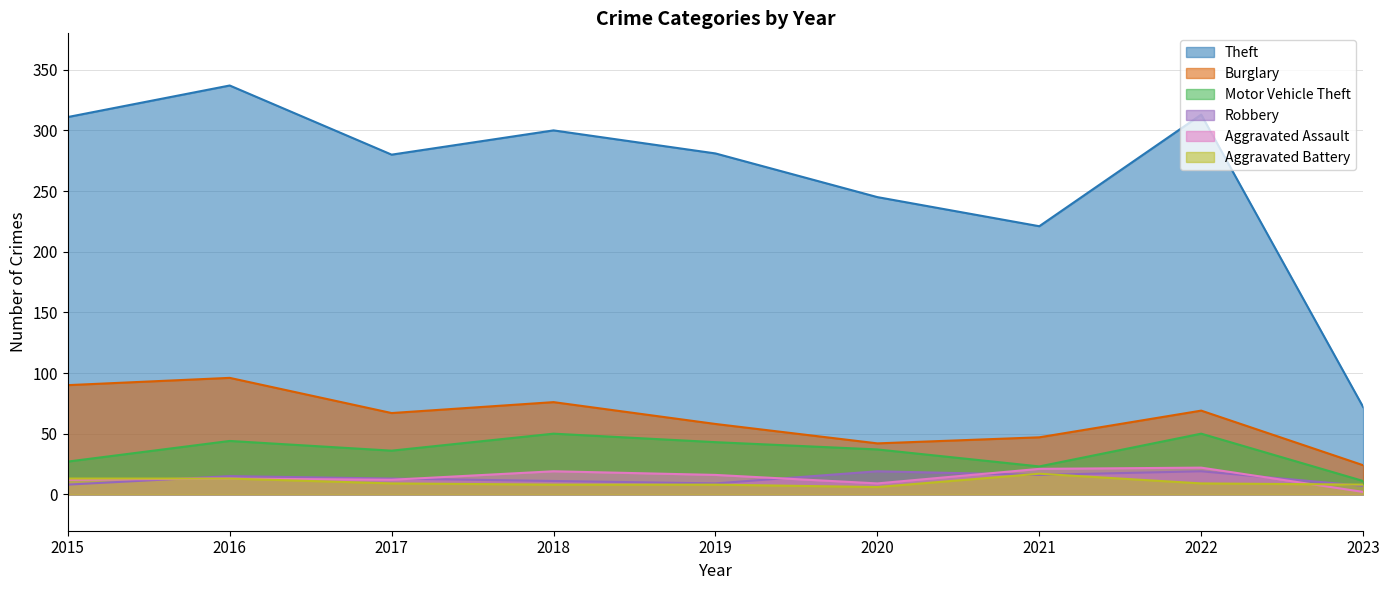

How many data points in Burglary are above 67?

4